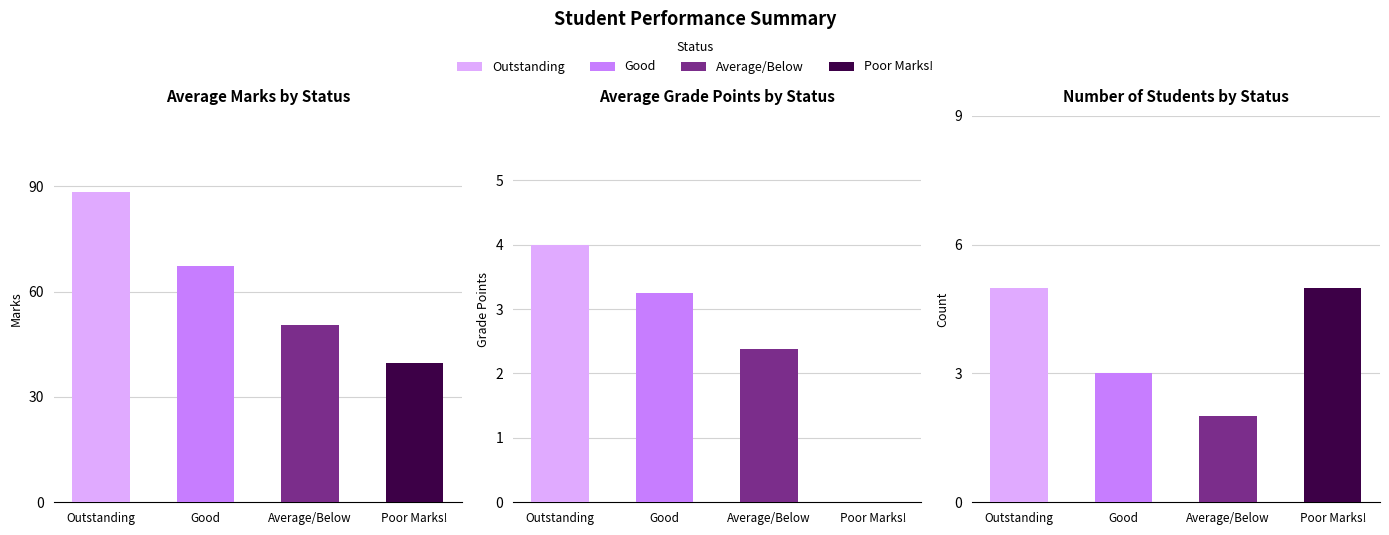

The Count series shows 3.0 at Good. True or false?

True